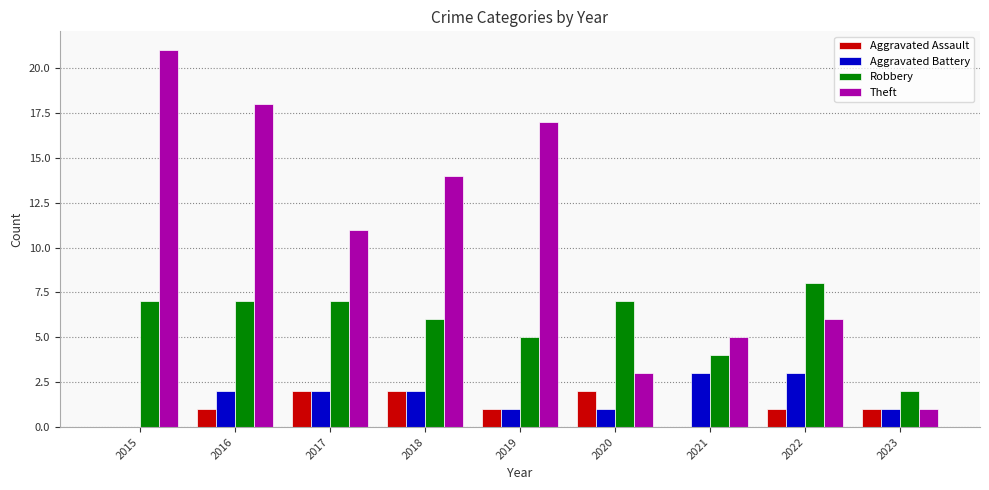

The value of Robbery at 2019 is 5. True or false?

True